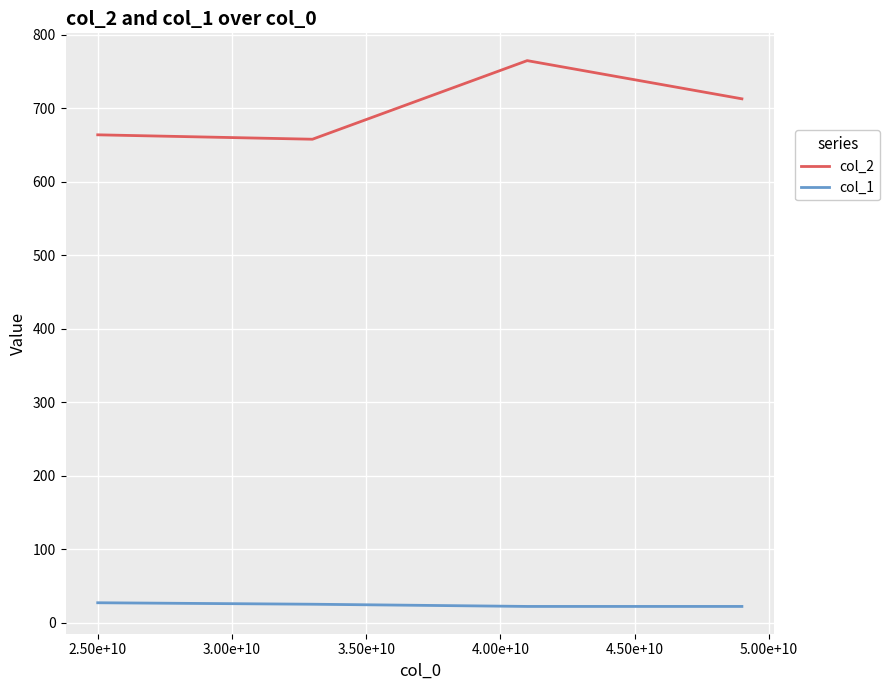

How many distinct data groups are displayed?

2